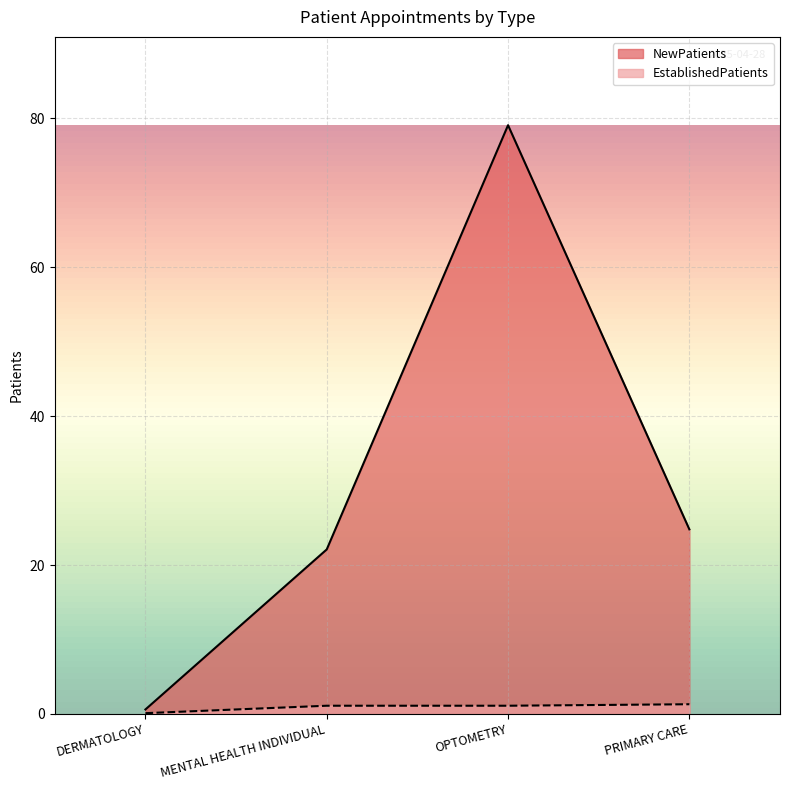

True or false: EstablishedPatients has more than 0 points higher than both neighbors.

False